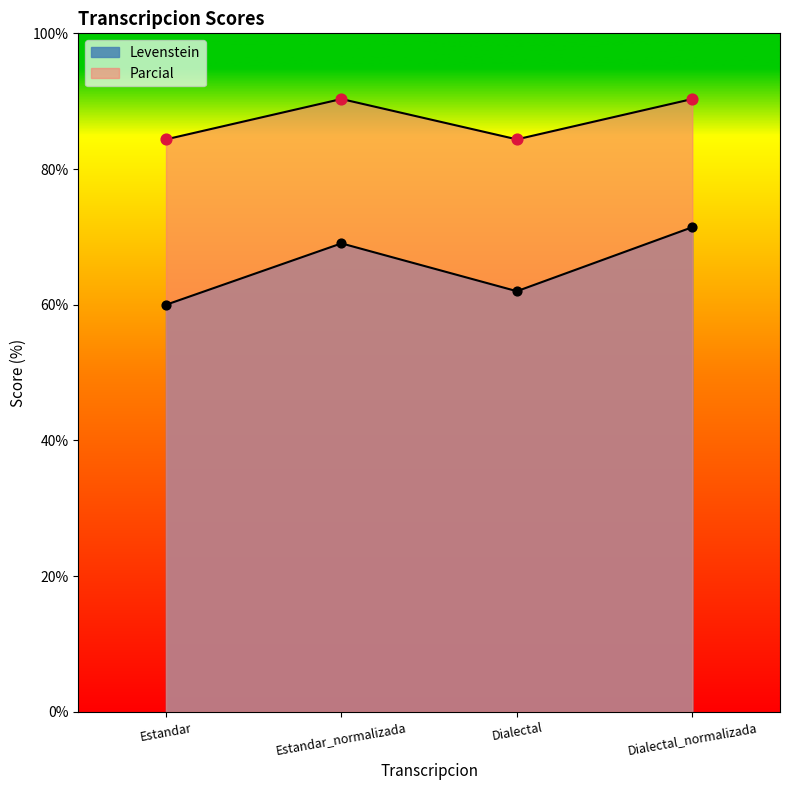

Which series reaches the maximum Y coordinate?

Parcial